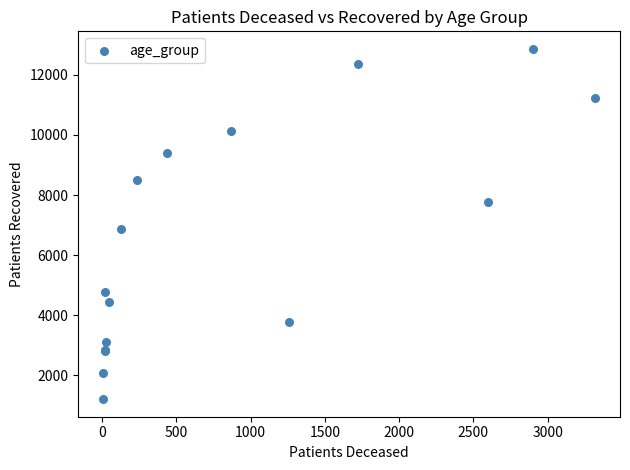

What Y value in the scatter plot is closest to 7034?

6870